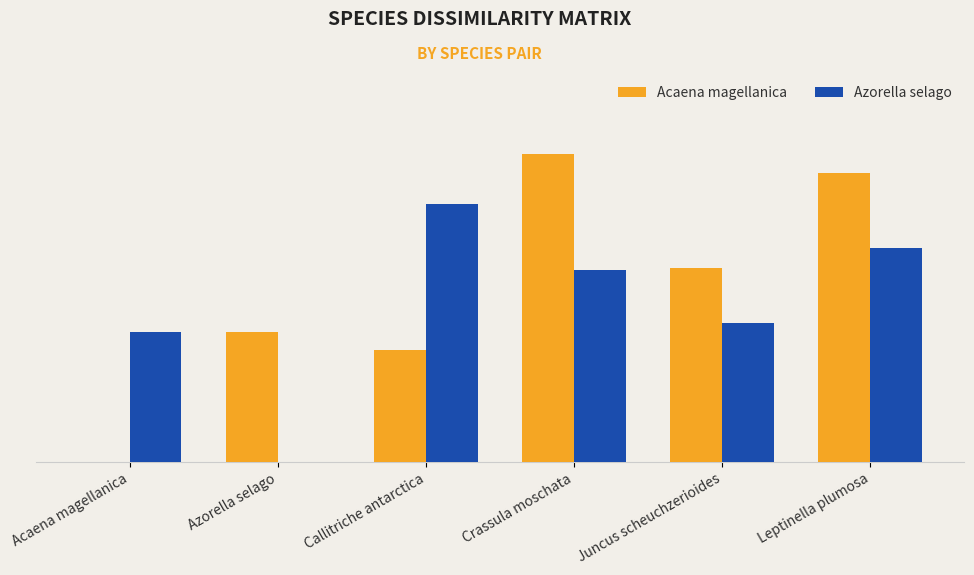

What is the approximate value of Azorella selago at Juncus scheuchzerioides?

0.4